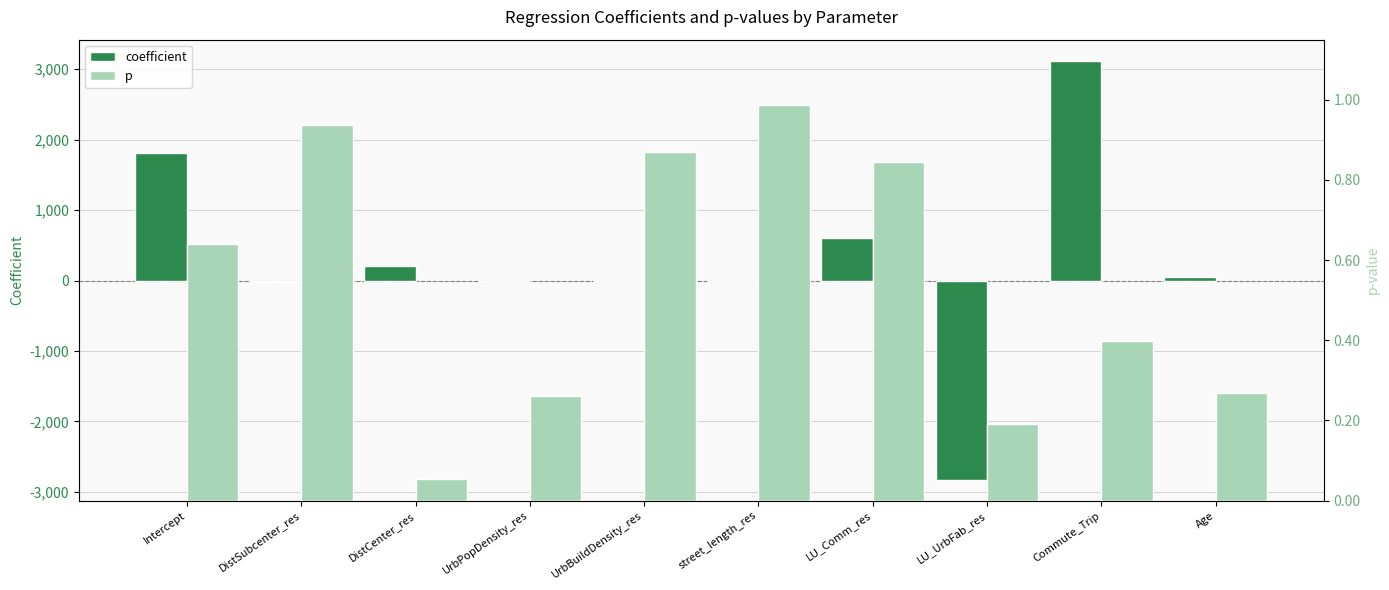

How many bars are there in total?

20